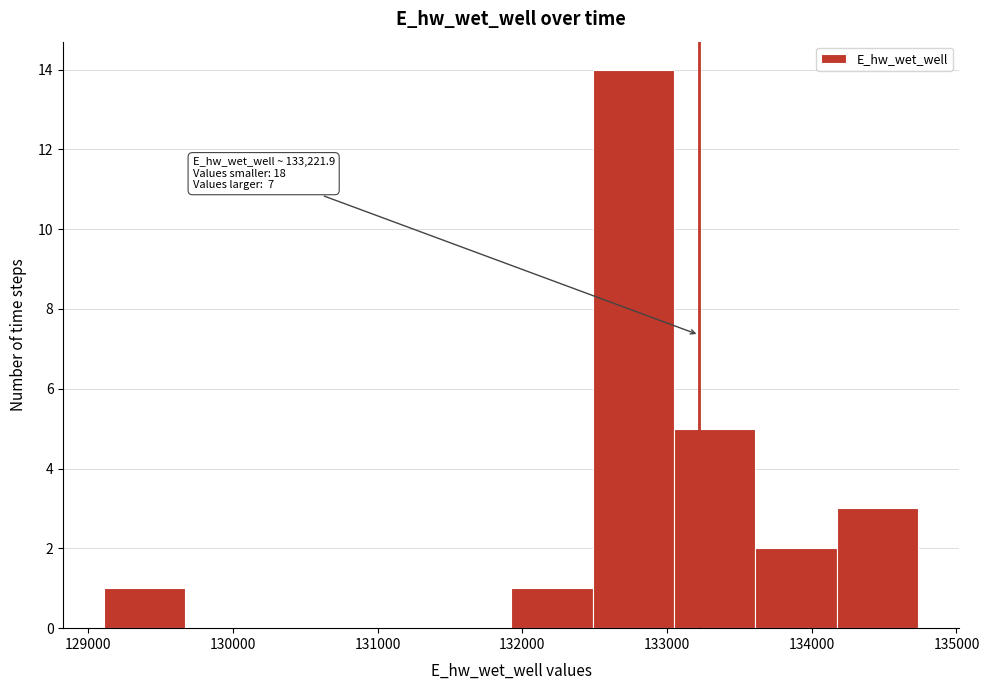

Which range on the x-axis has the tallest bar?

132500 to 133000